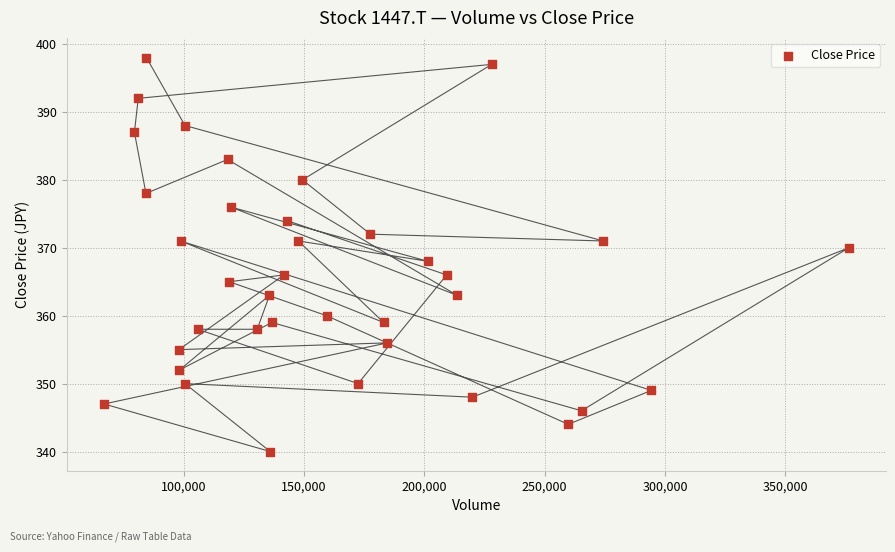

What is the range of Y values (max minus min)?

58